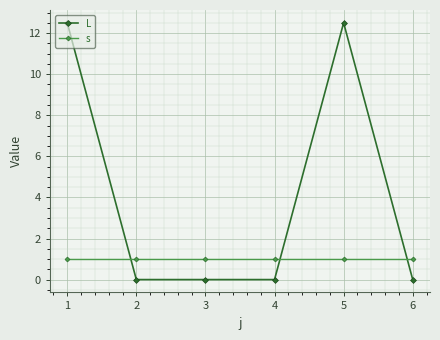

Between 1 and 3, which series saw the biggest shift?

L